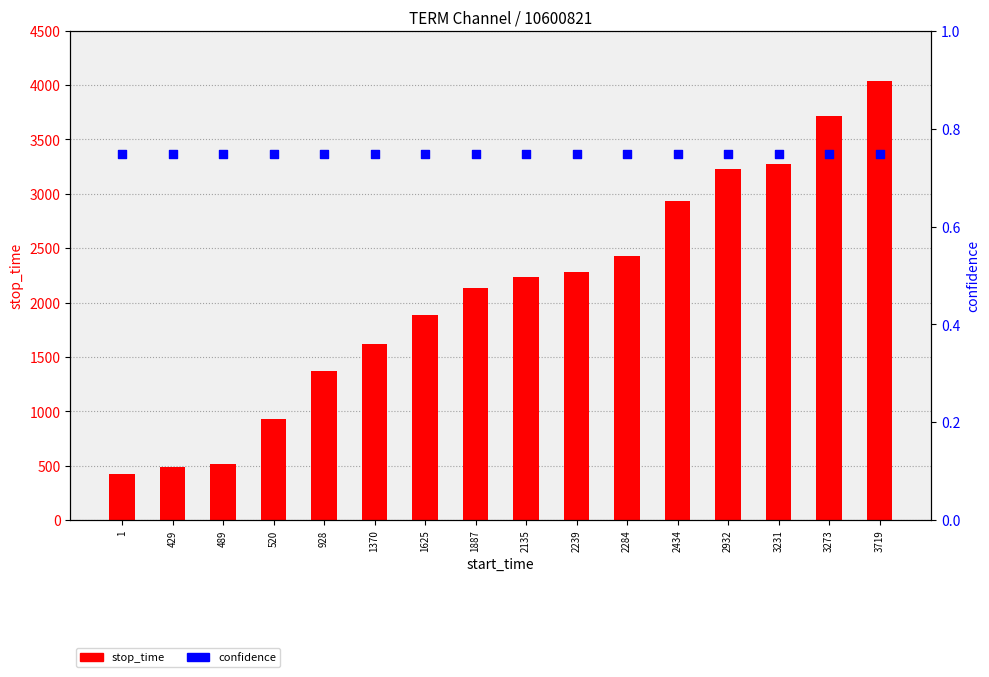

Which series has the largest total across all categories?

stop_time